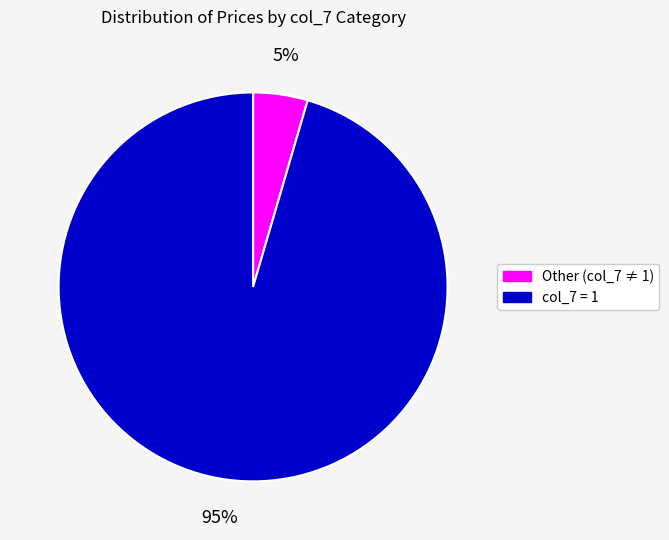

Is there any slice that represents more than half of the pie?

Yes